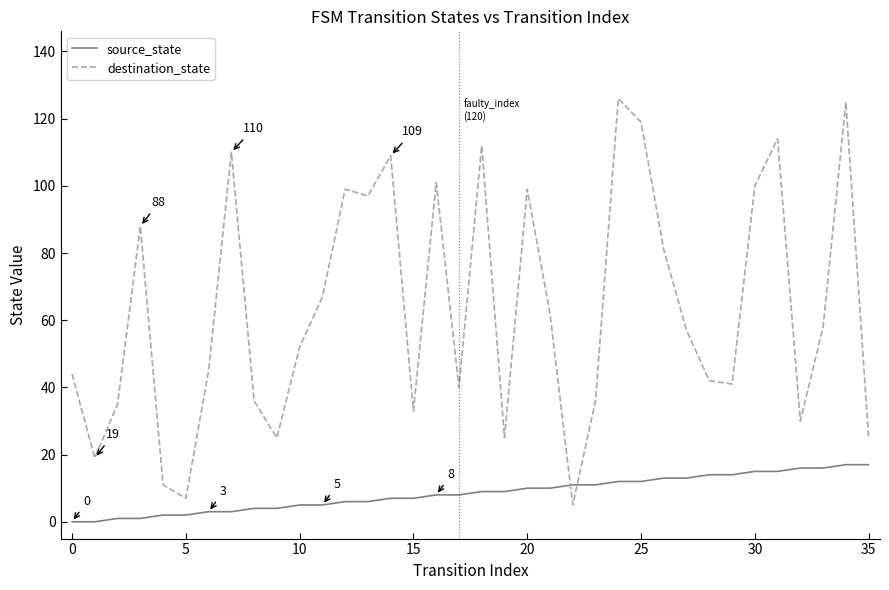

List the series in order of their peak value, highest first.

destination_state, source_state